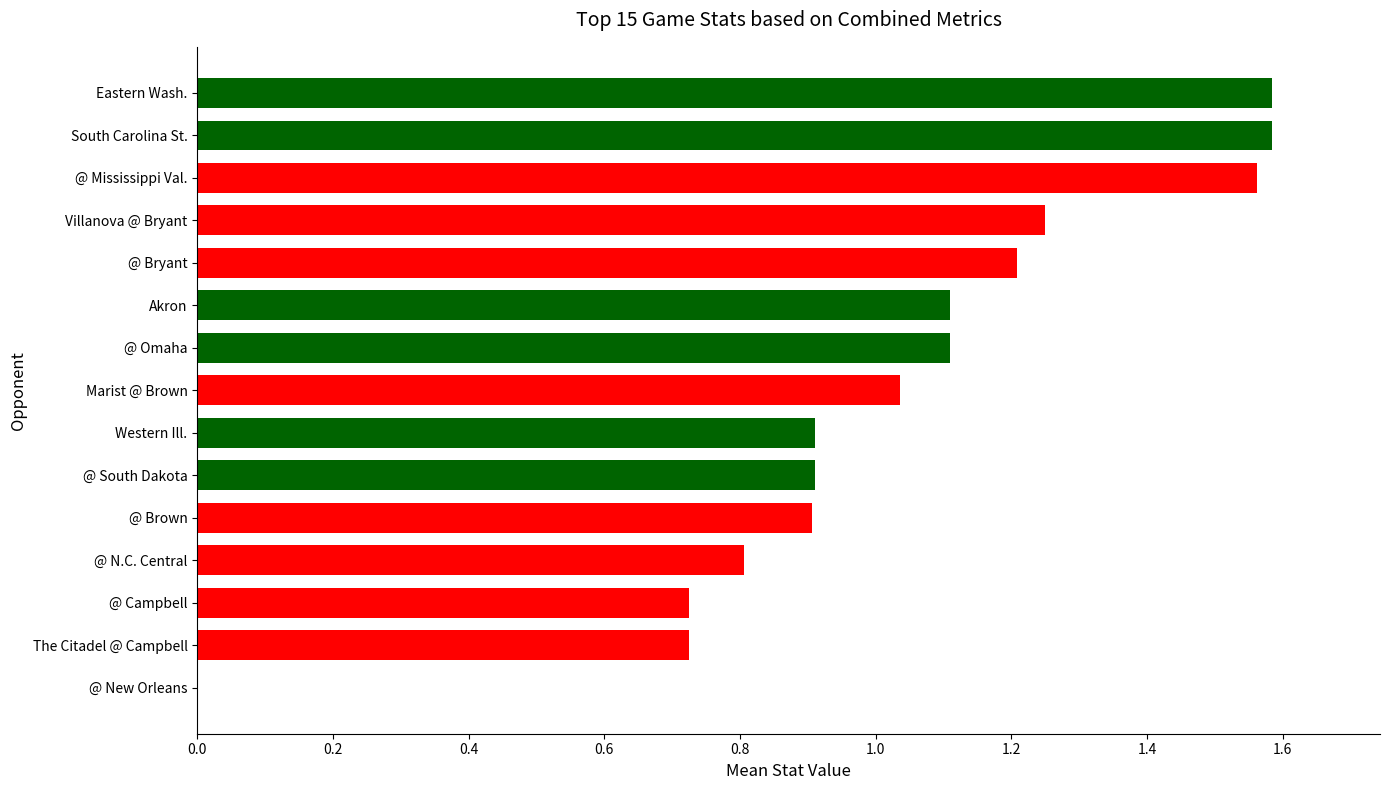

Is it true that the value at Villanova @ Bryant is 2.2?

False